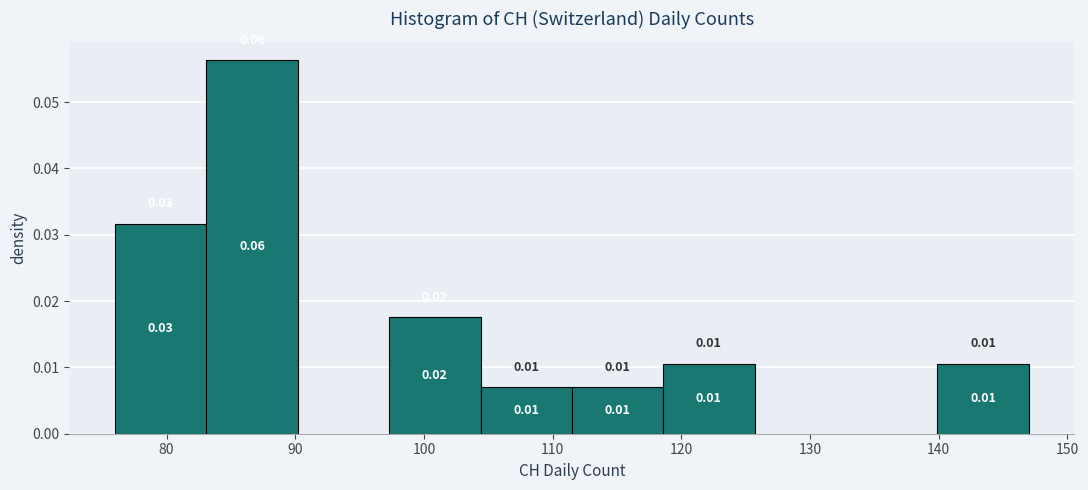

Which range on the x-axis has the tallest bar?

83.1 to 90.2